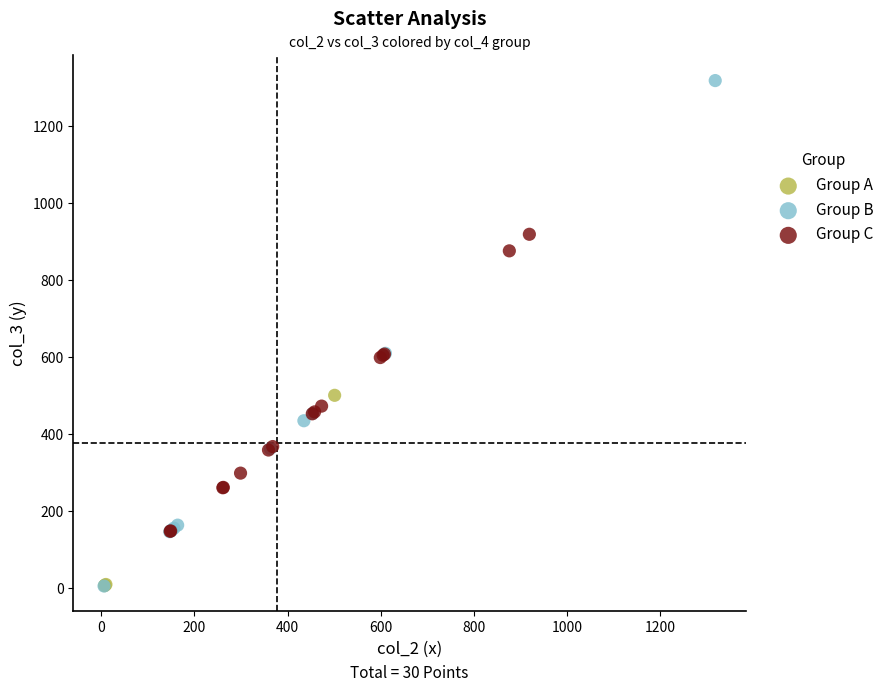

Which series contains the highest Y value?

Group B